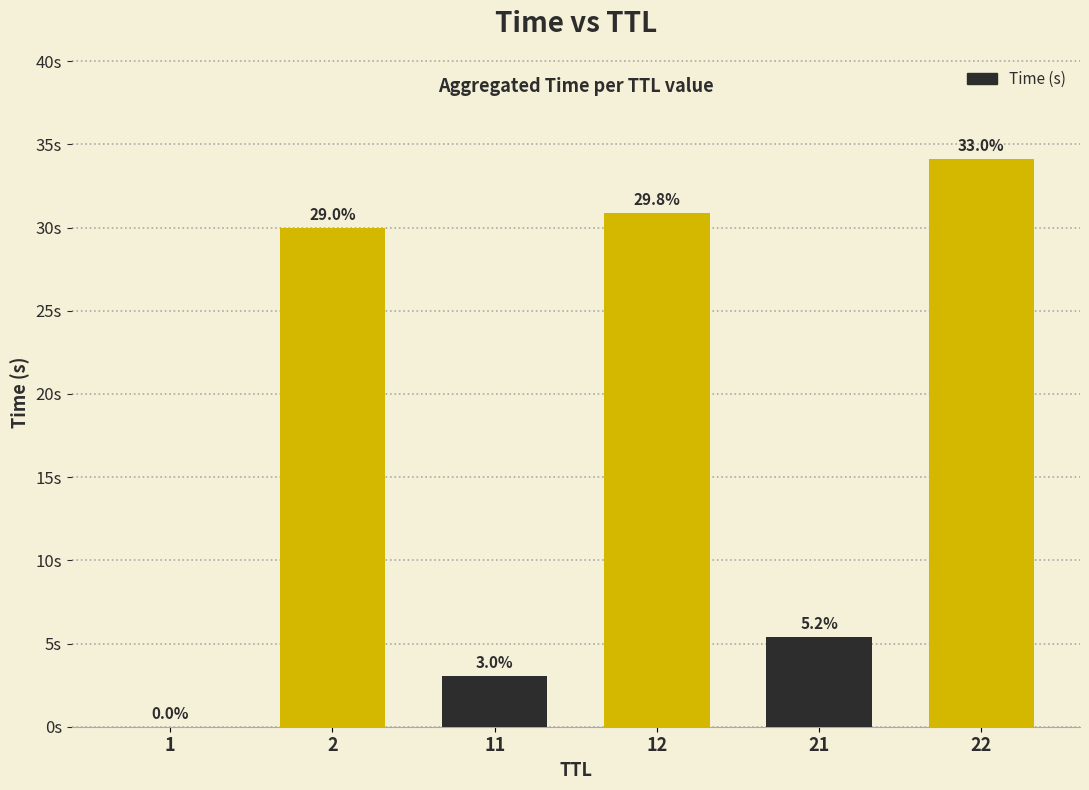

Is it true that the value at 11 is 4.8?

False